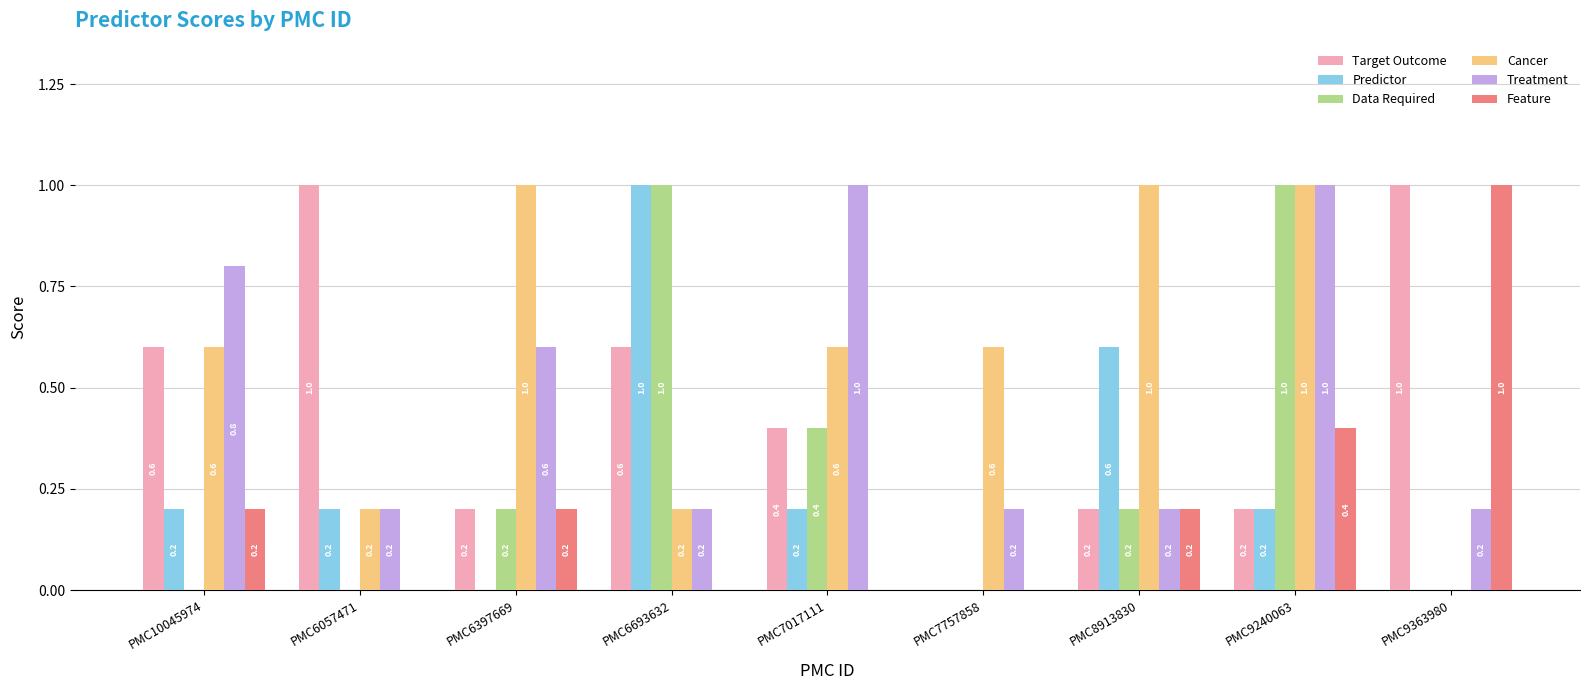

What is the average value of the Feature series?

0.2